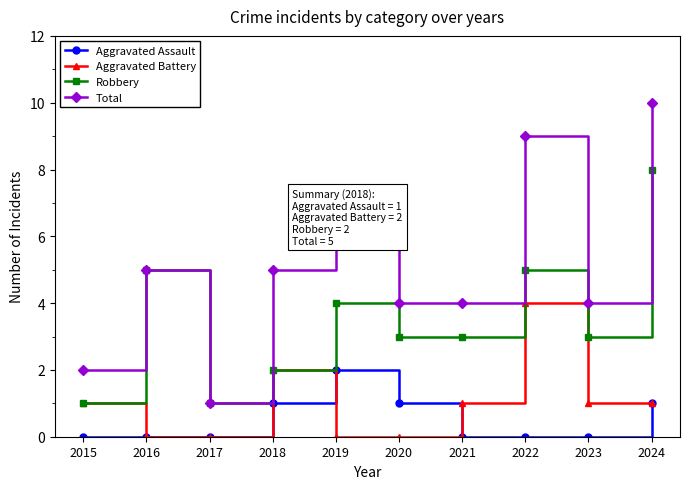

True or false: Robbery and Aggravated Assault cross at least once.

False